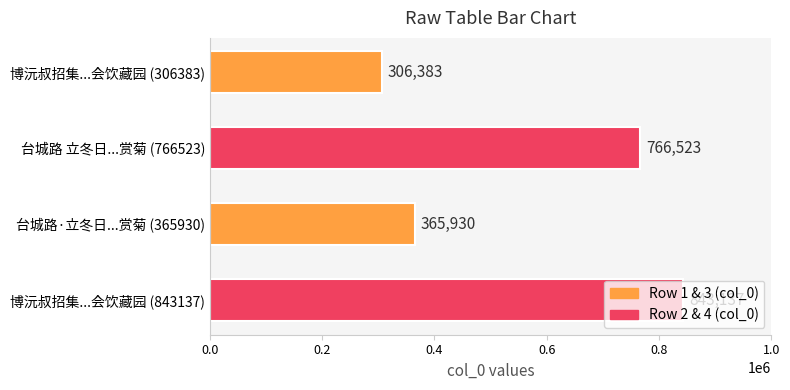

List the labels in order of value, smallest first.

博沅叔招集...会饮藏园 (306383), 台城路·立冬日...赏菊 (365930), 台城路 立冬日...赏菊 (766523), 博沅叔招集...会饮藏园 (843137)